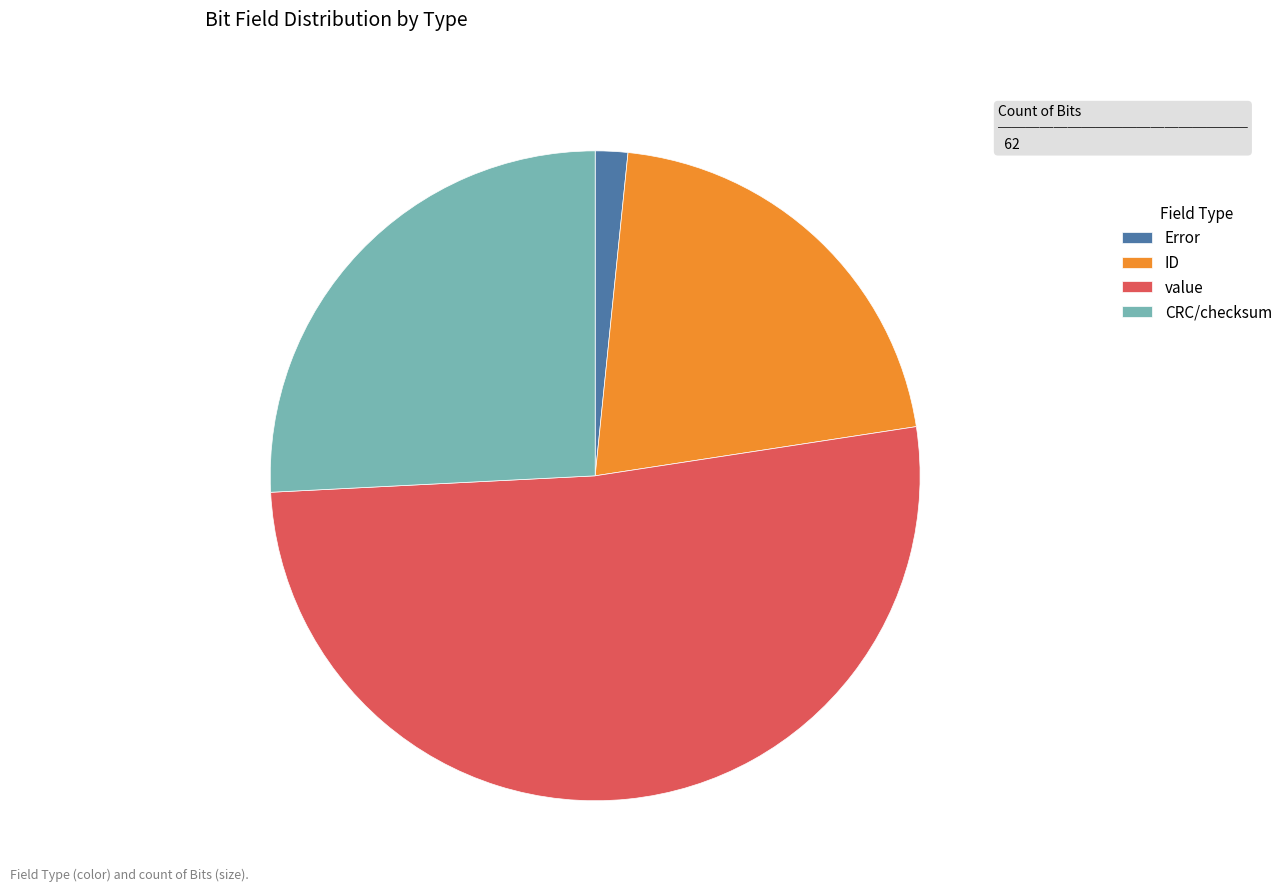

Is there a majority slice in this chart?

Yes